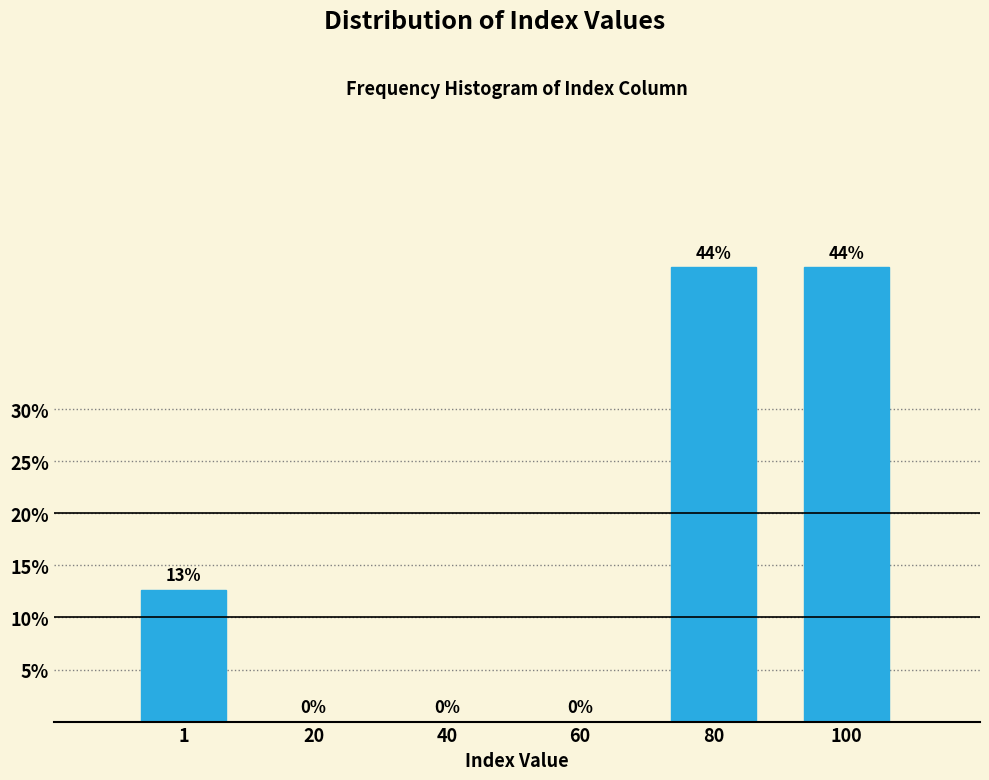

The chart shows a value of 0.0 at 40. True or false?

True